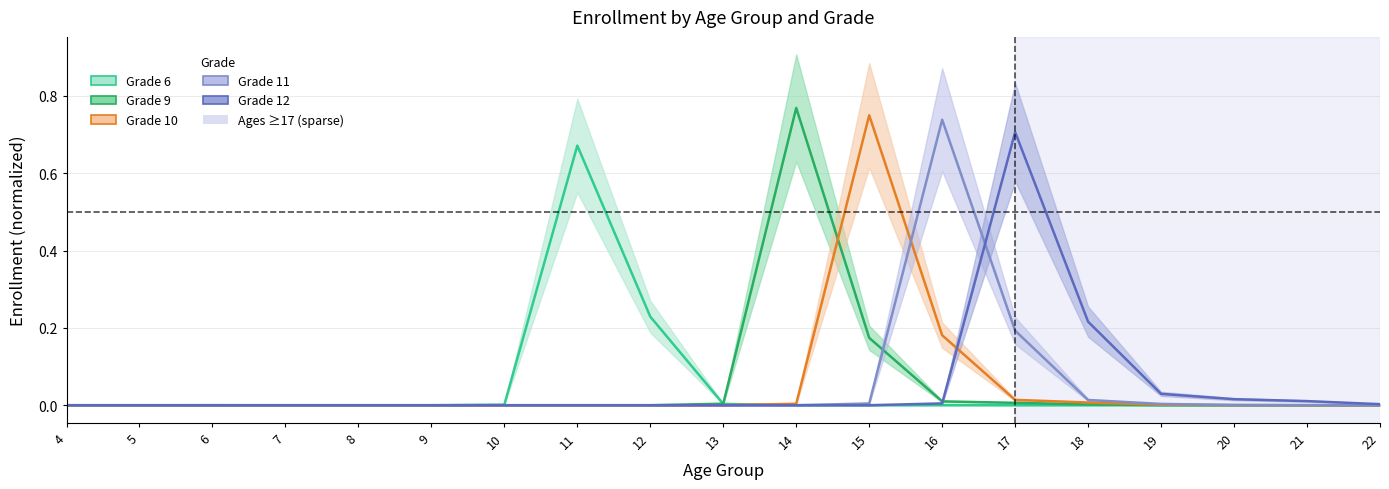

True or false: Grade 11 and Grade 12 intersect in this chart.

True